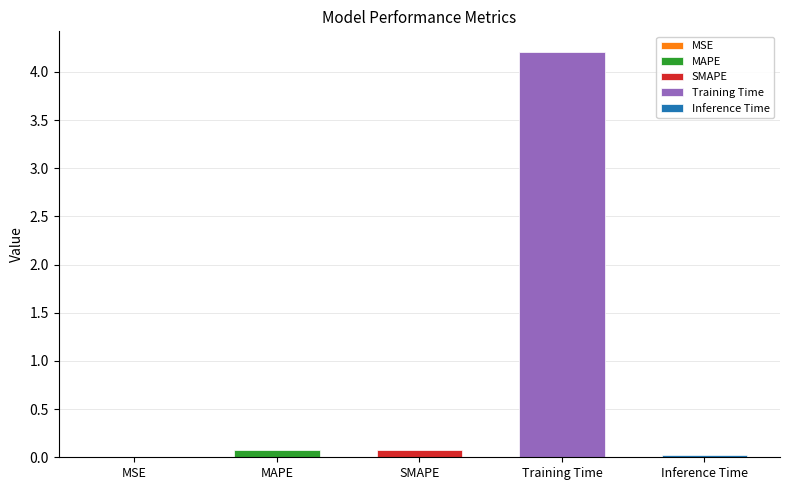

The value at Inference Time is 0.0. True or false?

True